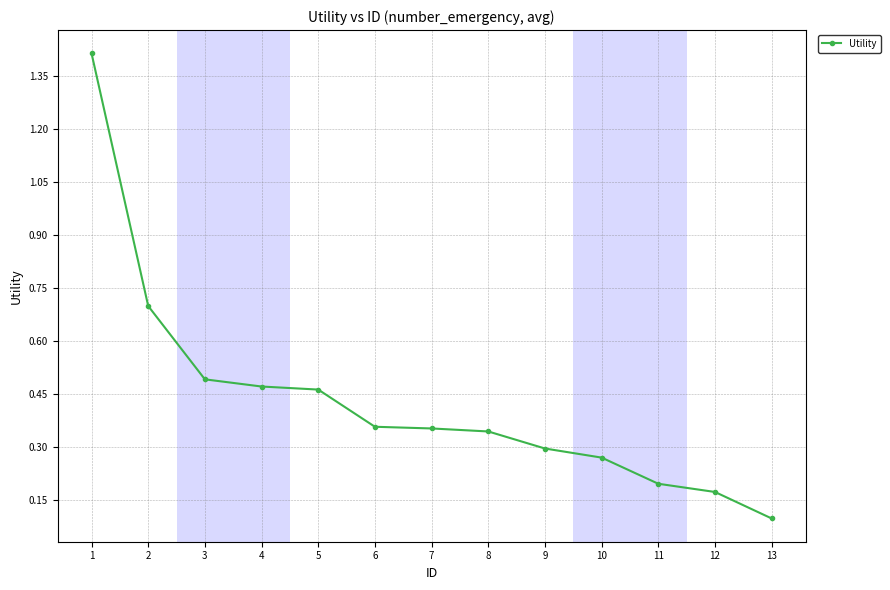

At which label is the value closest to 0?

13